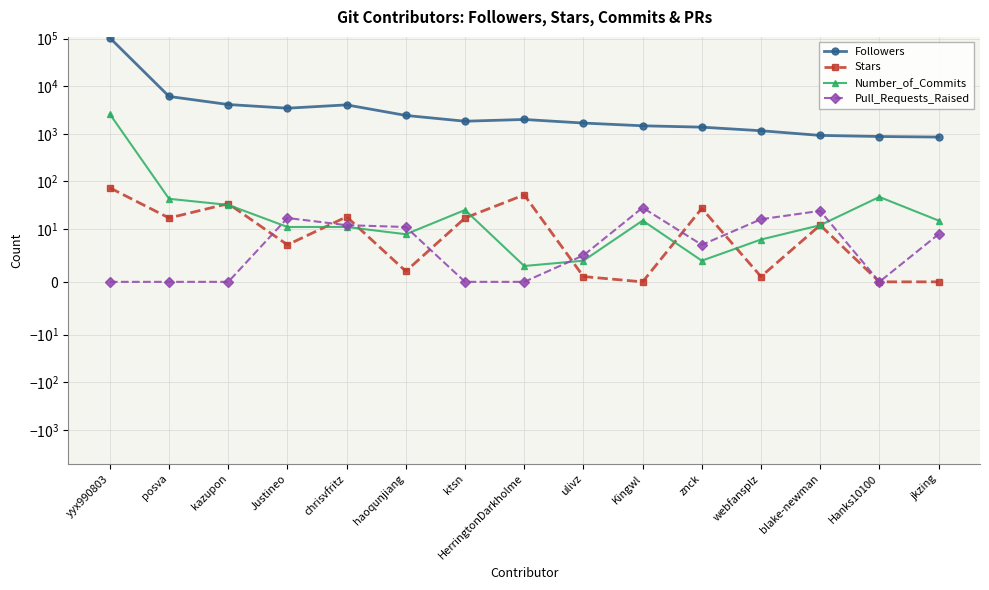

True or false: Followers and Pull_Requests_Raised cross at least once.

False